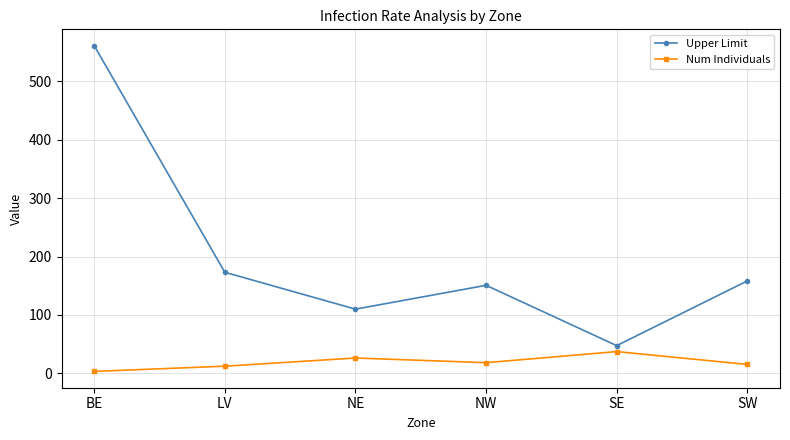

Which series has the largest range (max minus min)?

Upper Limit